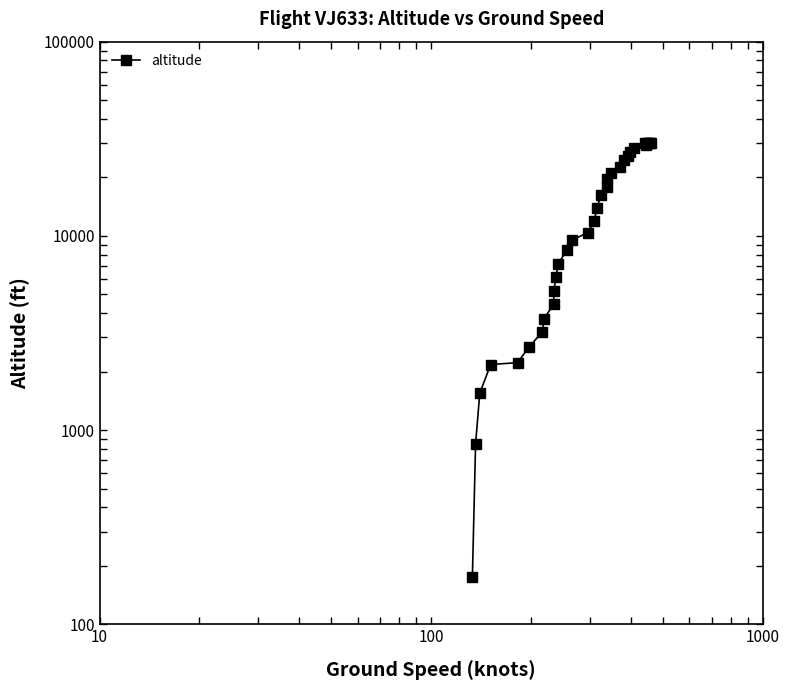

Count the number of values greater than 13850.

15